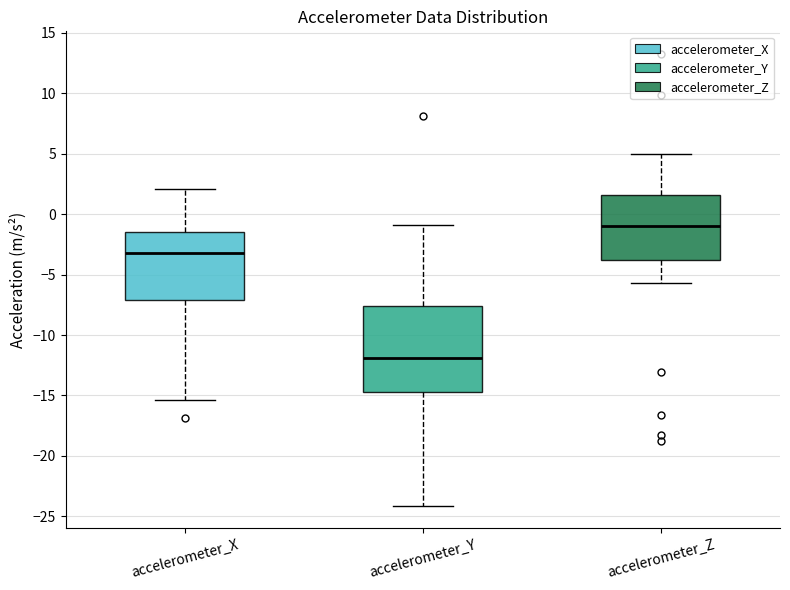

Reading left to right, transcribe this box plot: for each box, give where its median line is, the range the box spans, and where its two whiskers end, as read against the y-axis. The values are not printed on the chart, so give them approximately, as read against the axis.

accelerometer_X: median -3.0, box -7.0 to -1.5, whiskers -15.5 to 2.0
accelerometer_Y: median -12.0, box -14.5 to -7.5, whiskers -24.0 to -1.0
accelerometer_Z: median -1.0, box -4.0 to 1.5, whiskers -5.5 to 5.0